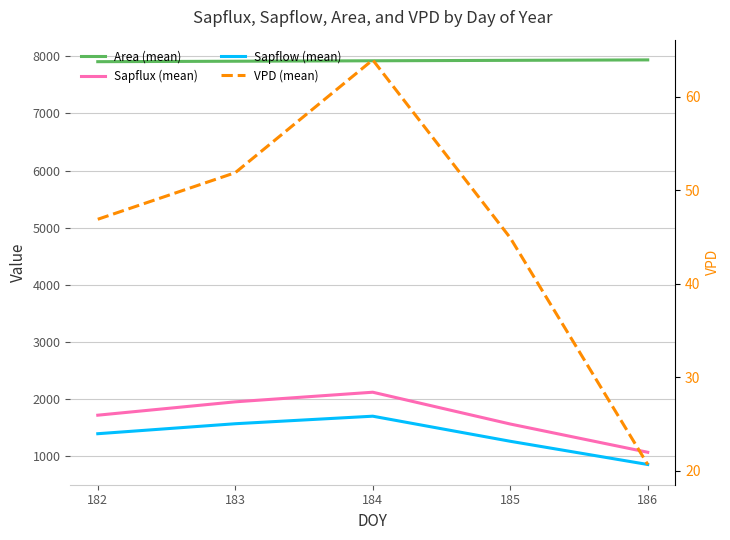

The Sapflux (mean) series shows 2648.5 at 182. True or false?

False